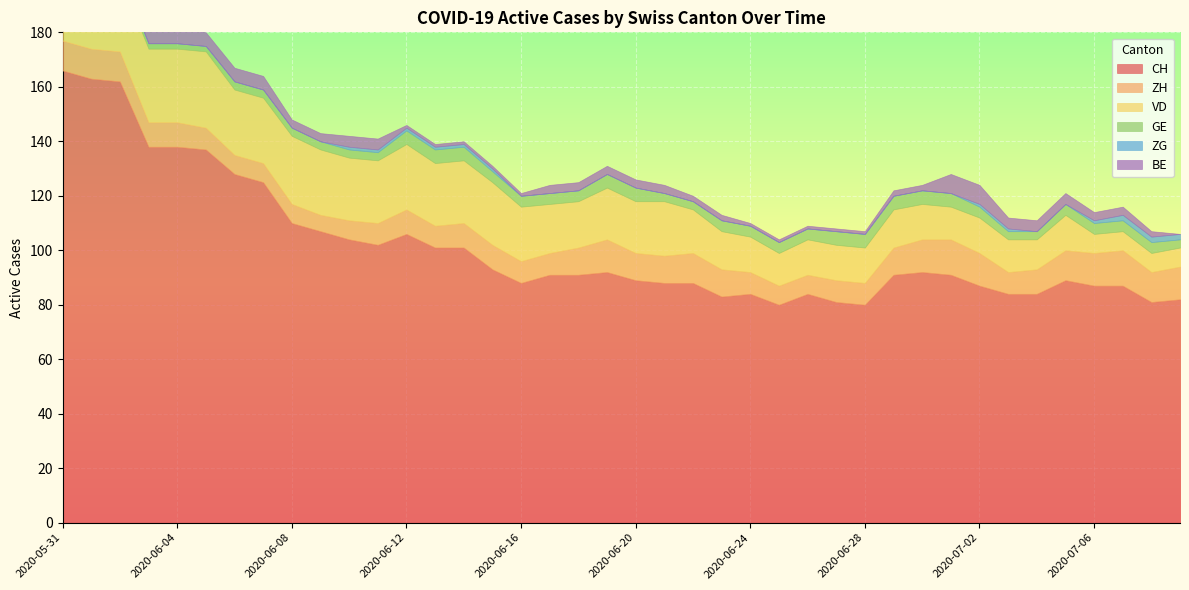

Reading left to right, transcribe all the data shown in this chart.

CH: 2020-05-31=166	2020-06-01=163	2020-06-02=162	2020-06-03=138	2020-06-04=138	2020-06-05=137	2020-06-06=128	2020-06-07=125	2020-06-08=110	2020-06-09=107	2020-06-10=104	2020-06-11=102	2020-06-12=106	2020-06-13=101	2020-06-14=101	2020-06-15=93	2020-06-16=88	2020-06-17=91	2020-06-18=91	2020-06-19=92	2020-06-20=89	2020-06-21=88	2020-06-22=88	2020-06-23=83	2020-06-24=84	2020-06-25=80	2020-06-26=84	2020-06-27=81	2020-06-28=80	2020-06-29=91	2020-06-30=92	2020-07-01=91	2020-07-02=87	2020-07-03=84	2020-07-04=84	2020-07-05=89	2020-07-06=87	2020-07-07=87	2020-07-08=81	2020-07-09=82
ZH: 2020-05-31=11	2020-06-01=11	2020-06-02=11	2020-06-03=9	2020-06-04=9	2020-06-05=8	2020-06-06=7	2020-06-07=7	2020-06-08=7	2020-06-09=6	2020-06-10=7	2020-06-11=8	2020-06-12=9	2020-06-13=8	2020-06-14=9	2020-06-15=9	2020-06-16=8	2020-06-17=8	2020-06-18=10	2020-06-19=12	2020-06-20=10	2020-06-21=10	2020-06-22=11	2020-06-23=10	2020-06-24=8	2020-06-25=7	2020-06-26=7	2020-06-27=8	2020-06-28=8	2020-06-29=10	2020-06-30=12	2020-07-01=13	2020-07-02=12	2020-07-03=8	2020-07-04=9	2020-07-05=11	2020-07-06=12	2020-07-07=13	2020-07-08=11	2020-07-09=12
VD: 2020-05-31=25	2020-06-01=24	2020-06-02=27	2020-06-03=27	2020-06-04=27	2020-06-05=28	2020-06-06=24	2020-06-07=24	2020-06-08=25	2020-06-09=24	2020-06-10=23	2020-06-11=23	2020-06-12=24	2020-06-13=23	2020-06-14=23	2020-06-15=23	2020-06-16=20	2020-06-17=18	2020-06-18=17	2020-06-19=19	2020-06-20=19	2020-06-21=20	2020-06-22=16	2020-06-23=14	2020-06-24=13	2020-06-25=12	2020-06-26=13	2020-06-27=13	2020-06-28=13	2020-06-29=14	2020-06-30=13	2020-07-01=12	2020-07-02=13	2020-07-03=12	2020-07-04=11	2020-07-05=13	2020-07-06=7	2020-07-07=7	2020-07-08=7	2020-07-09=7
GE: 2020-05-31=2	2020-06-01=2	2020-06-02=2	2020-06-03=2	2020-06-04=2	2020-06-05=2	2020-06-06=3	2020-06-07=3	2020-06-08=3	2020-06-09=3	2020-06-10=3	2020-06-11=3	2020-06-12=5	2020-06-13=5	2020-06-14=5	2020-06-15=4	2020-06-16=4	2020-06-17=4	2020-06-18=4	2020-06-19=5	2020-06-20=5	2020-06-21=3	2020-06-22=3	2020-06-23=4	2020-06-24=4	2020-06-25=4	2020-06-26=4	2020-06-27=5	2020-06-28=5	2020-06-29=5	2020-06-30=5	2020-07-01=5	2020-07-02=4	2020-07-03=3	2020-07-04=3	2020-07-05=4	2020-07-06=4	2020-07-07=4	2020-07-08=4	2020-07-09=3
ZG: 2020-05-31=0	2020-06-01=0	2020-06-02=0	2020-06-03=0	2020-06-04=0	2020-06-05=0	2020-06-06=0	2020-06-07=0	2020-06-08=0	2020-06-09=0	2020-06-10=1	2020-06-11=1	2020-06-12=1	2020-06-13=1	2020-06-14=1	2020-06-15=1	2020-06-16=0	2020-06-17=0	2020-06-18=0	2020-06-19=0	2020-06-20=0	2020-06-21=0	2020-06-22=0	2020-06-23=0	2020-06-24=0	2020-06-25=0	2020-06-26=0	2020-06-27=0	2020-06-28=0	2020-06-29=0	2020-06-30=0	2020-07-01=0	2020-07-02=1	2020-07-03=1	2020-07-04=0	2020-07-05=0	2020-07-06=1	2020-07-07=2	2020-07-08=2	2020-07-09=2
BE: 2020-05-31=9	2020-06-01=9	2020-06-02=6	2020-06-03=6	2020-06-04=6	2020-06-05=5	2020-06-06=5	2020-06-07=5	2020-06-08=3	2020-06-09=3	2020-06-10=4	2020-06-11=4	2020-06-12=1	2020-06-13=1	2020-06-14=1	2020-06-15=1	2020-06-16=1	2020-06-17=3	2020-06-18=3	2020-06-19=3	2020-06-20=3	2020-06-21=3	2020-06-22=2	2020-06-23=2	2020-06-24=1	2020-06-25=1	2020-06-26=1	2020-06-27=1	2020-06-28=1	2020-06-29=2	2020-06-30=2	2020-07-01=7	2020-07-02=7	2020-07-03=4	2020-07-04=4	2020-07-05=4	2020-07-06=3	2020-07-07=3	2020-07-08=2	2020-07-09=0